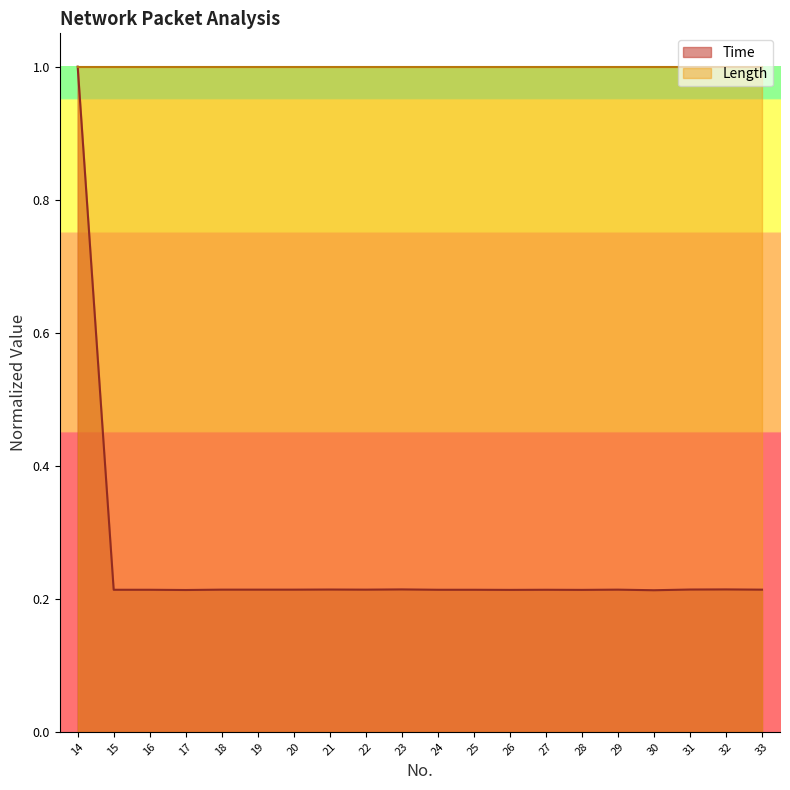

Rank the categories by value from highest to lowest.

14, 23, 32, 21, 31, 18, 19, 20, 22, 29, 33, 15, 16, 24, 25, 27, 26, 28, 17, 30